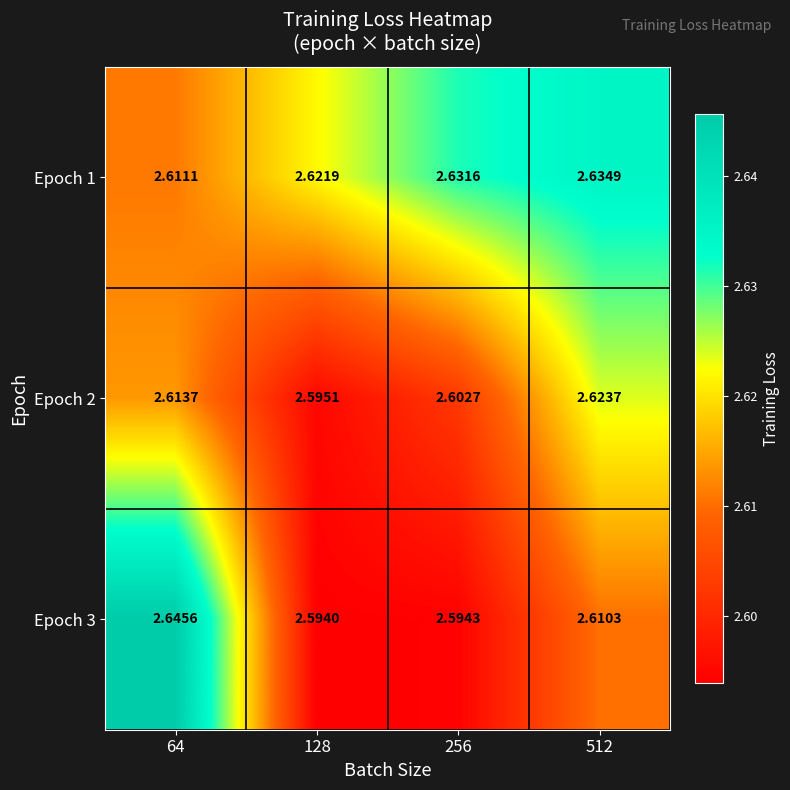

Is the value of Epoch 3 at 128 greater than the value of Epoch 1 at 256?

No